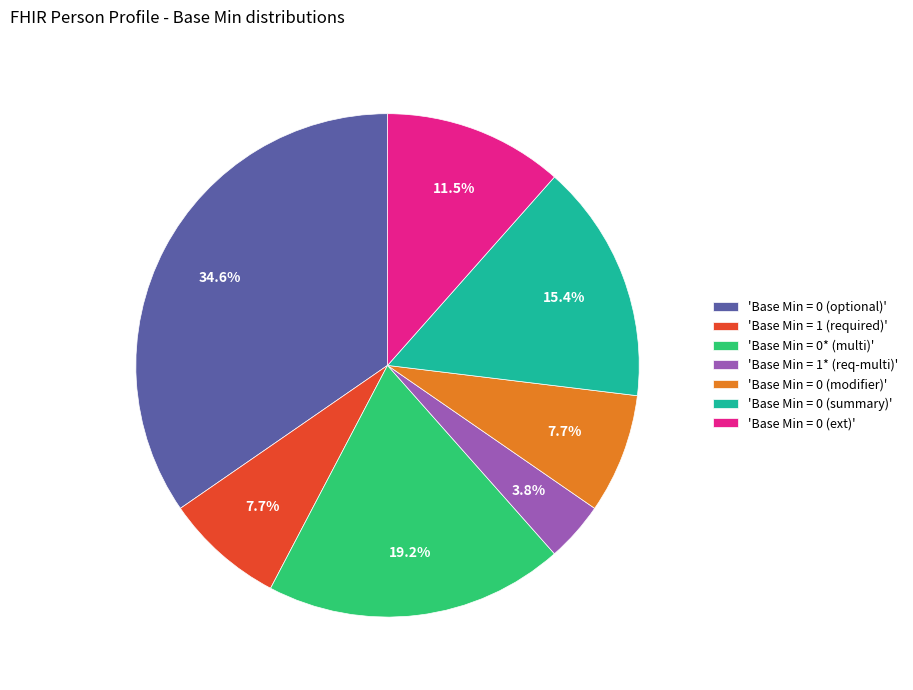

What is the ratio of the value at 'Base Min = 0 (ext)' to the value at 'Base Min = 0* (multi)'?

0.6